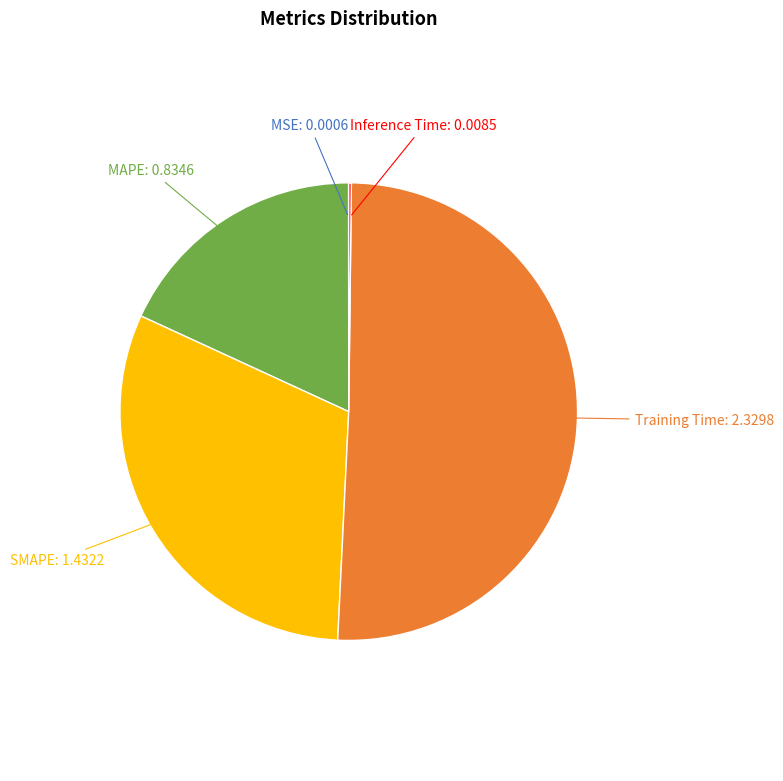

Does any single category account for the majority?

Yes